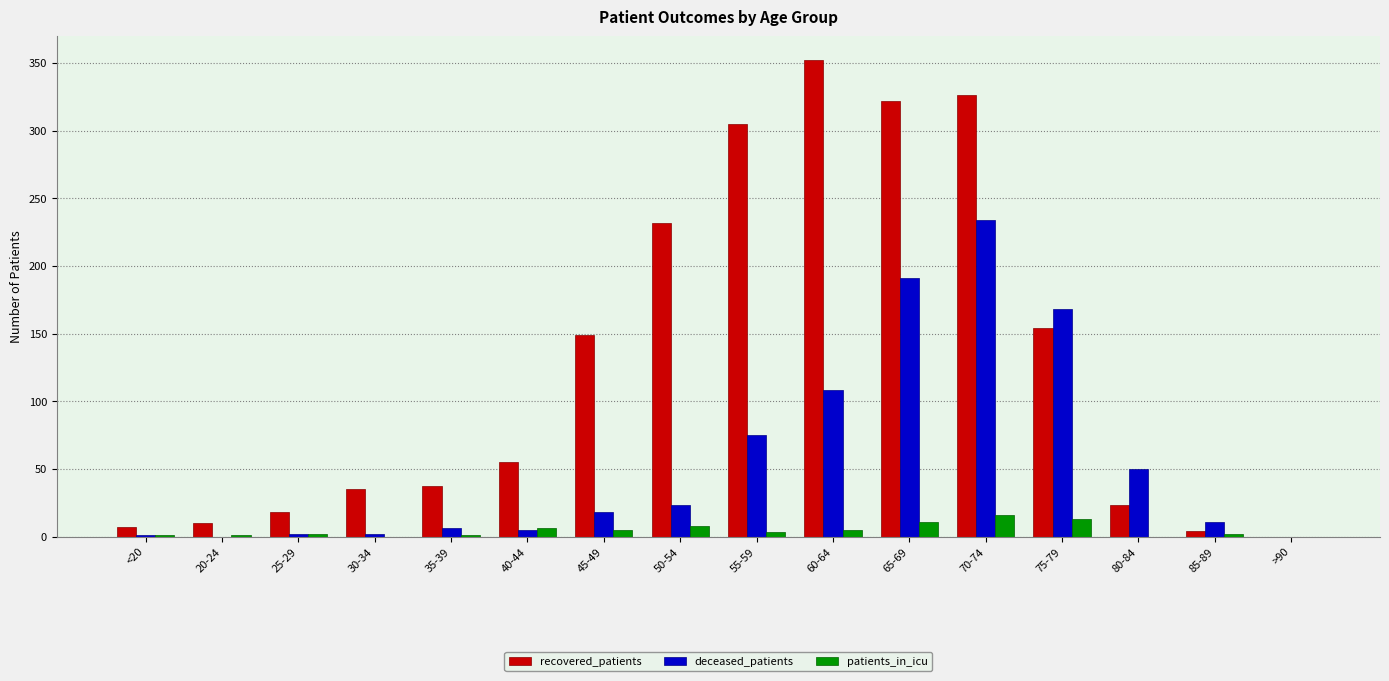

Between <20 and 65-69, which series saw the biggest shift?

recovered_patients